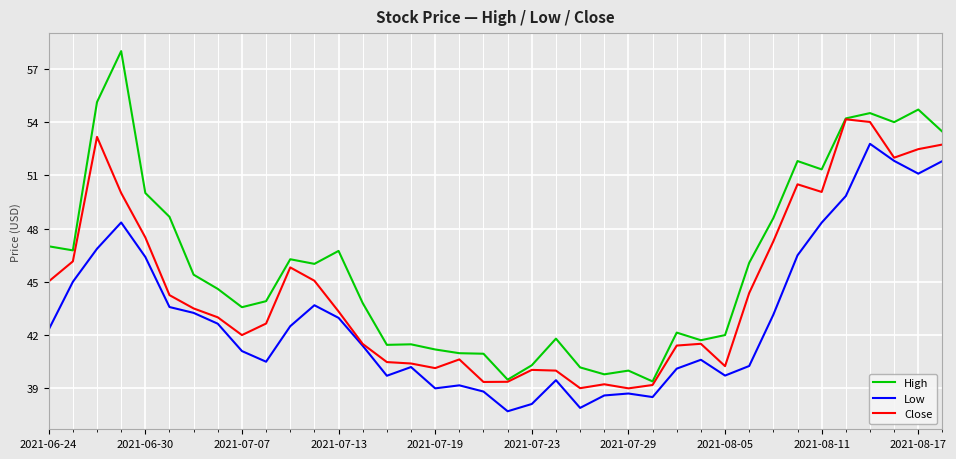

Which series has the largest total across all categories?

High